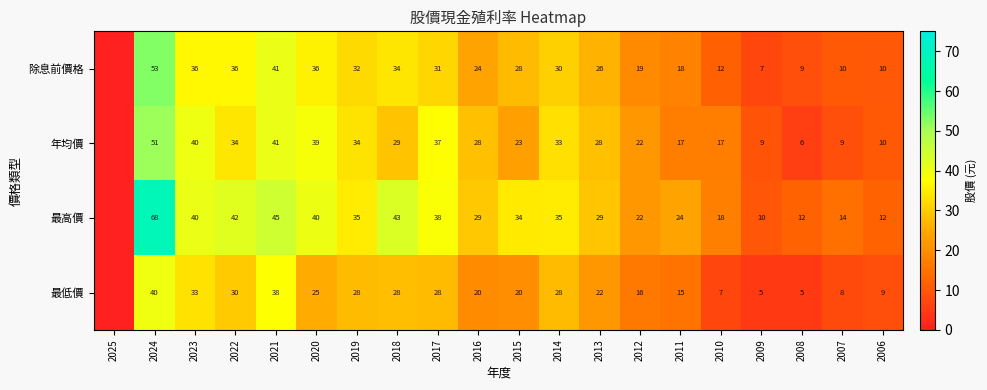

What is the difference between the 除息前價格 values at 2017 and 2024?

22